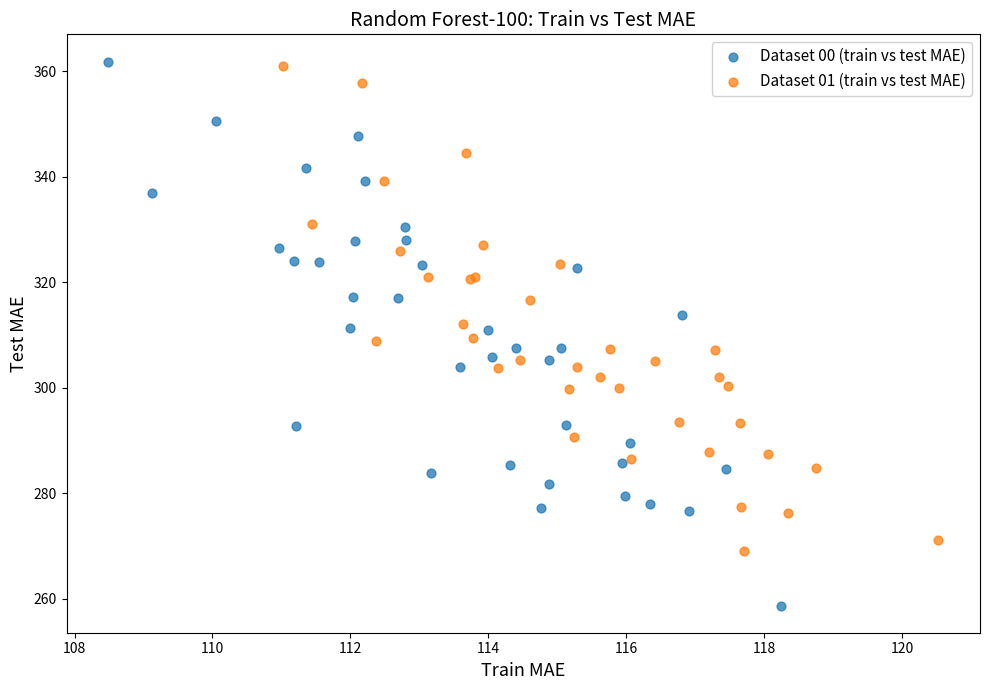

What are all the series names shown in the legend?

Dataset 00 (train vs test MAE), Dataset 01 (train vs test MAE)